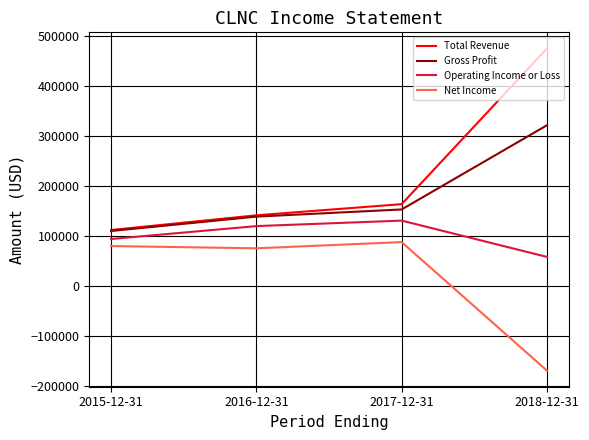

What value does the Net Income series have at 2018-12-31, to the nearest 50?

-168500